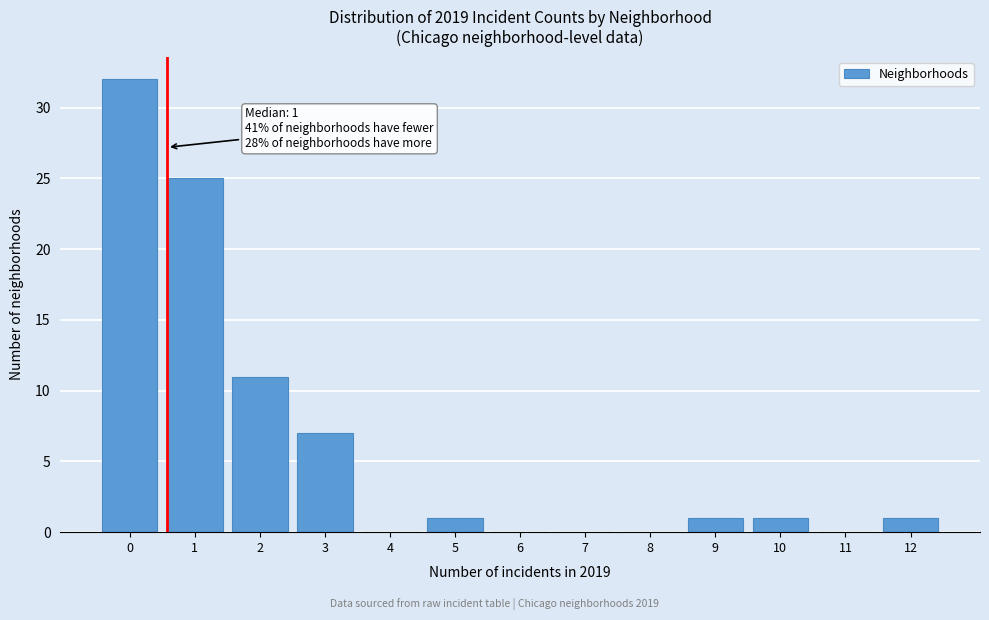

Reading left to right, what are all the values shown in this chart?

0=32	1=25	2=11	3=7	4=0	5=1	6=0	7=0	8=0	9=1	10=1	11=0	12=1